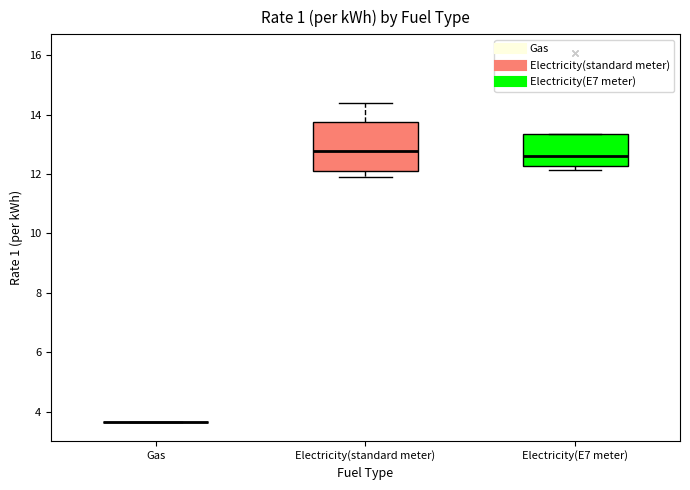

Reading left to right, read every box against the y-axis: the position of its median line, the range the box covers, and the ends of its whiskers. The values are not printed on the chart, so give them approximately, as read against the axis.

Gas: box collapsed to a line at 3.6, whiskers 3.6 to 3.6
Electricity(standard meter): median 12.8, box 12.0 to 13.8, whiskers 12.0 (just below the box's lower edge) to 14.4
Electricity(E7 meter): median 12.6, box 12.2 to 13.4, whiskers 12.2 (just below the box's lower edge) to 13.4